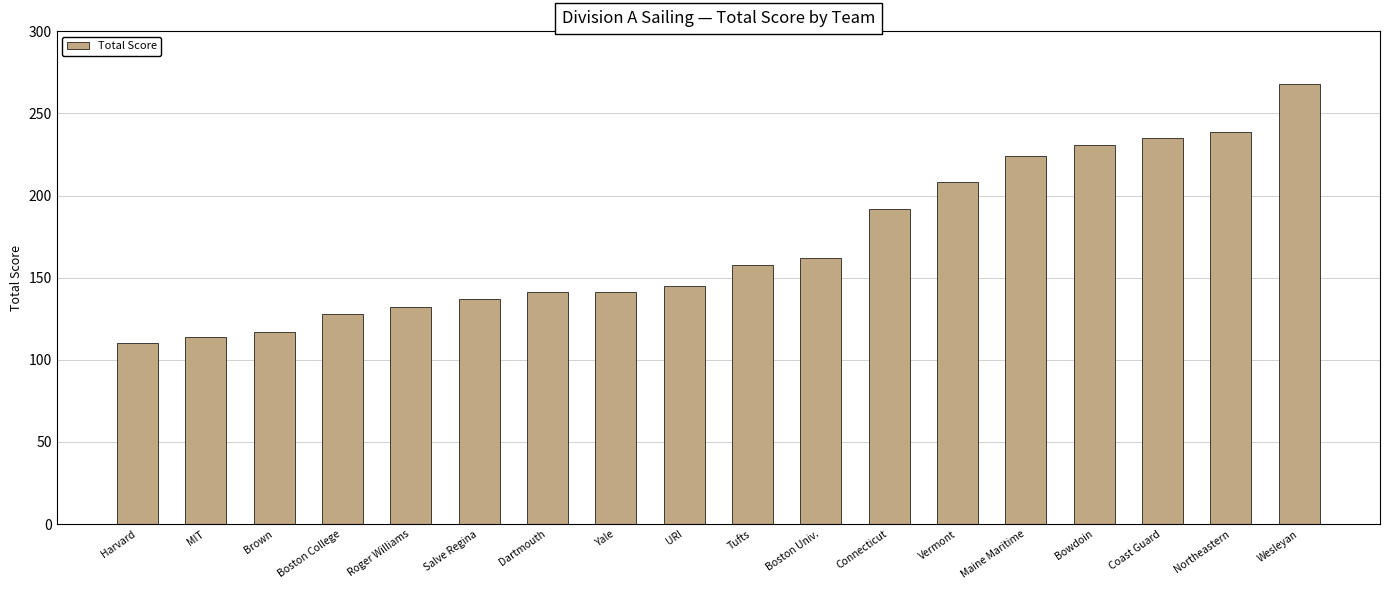

Approximately how many times larger is the value at Wesleyan compared to URI?

1.8